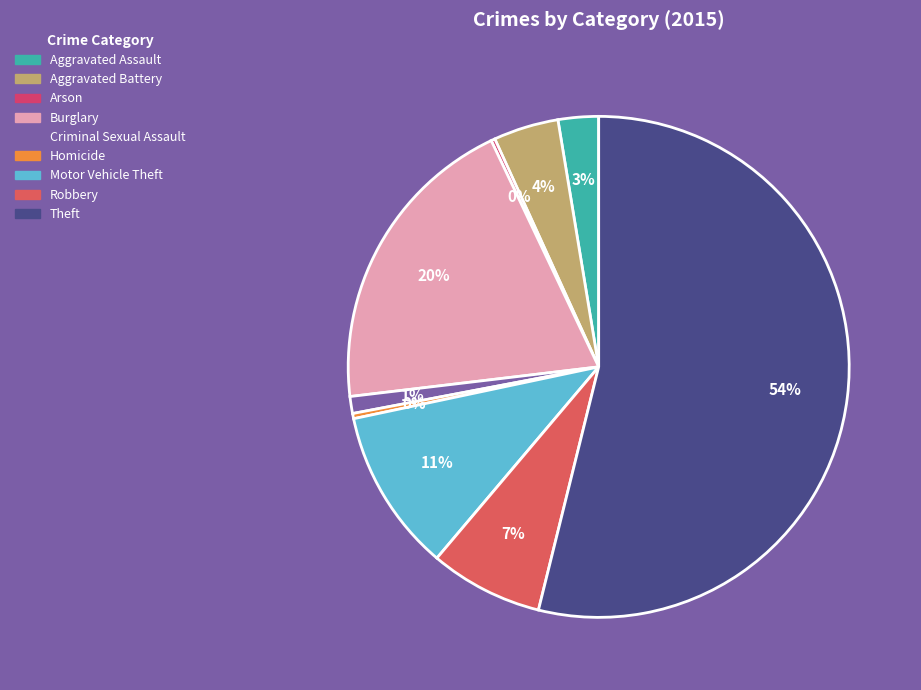

To the nearest percent, what portion does Aggravated Assault represent?

3%